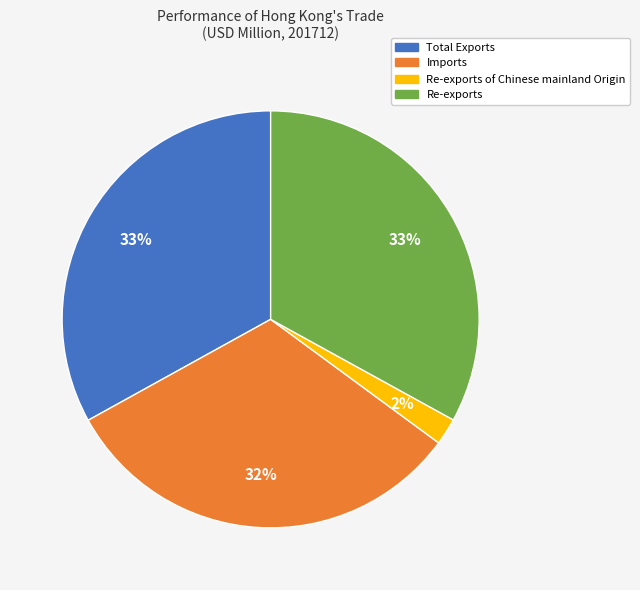

Is there a majority slice in this chart?

No